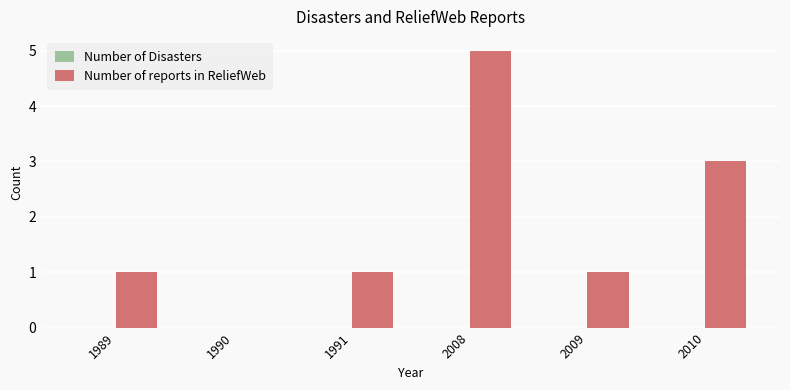

What is the ratio of the value at 2010 to the value at 1989?

3.0